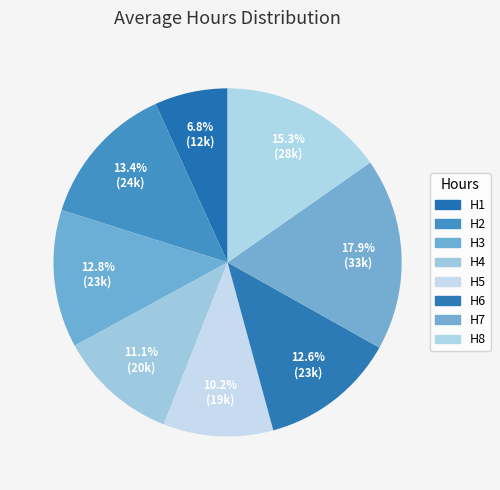

How many segments does this pie chart have?

8